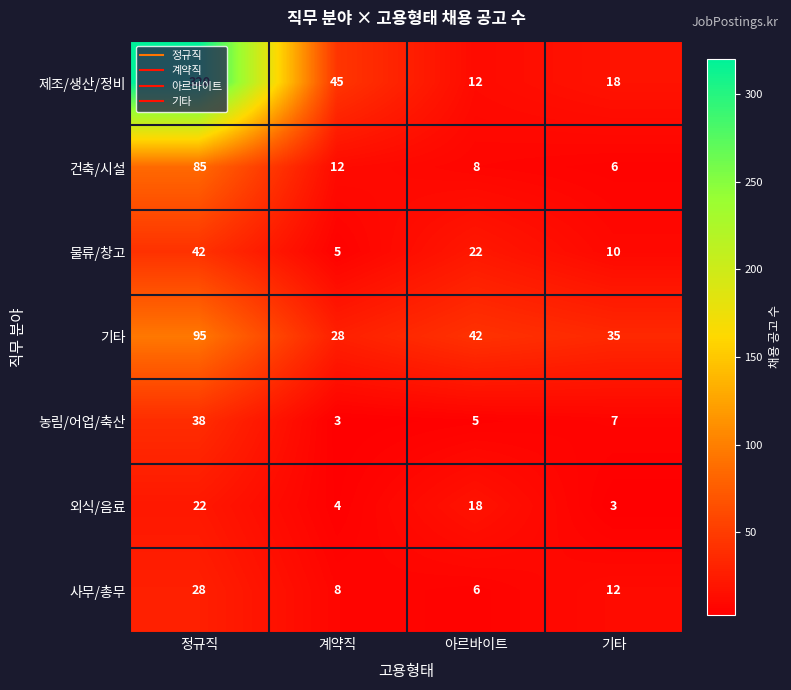

The value of 제조/생산/정비 at 계약직 is 20. True or false?

False